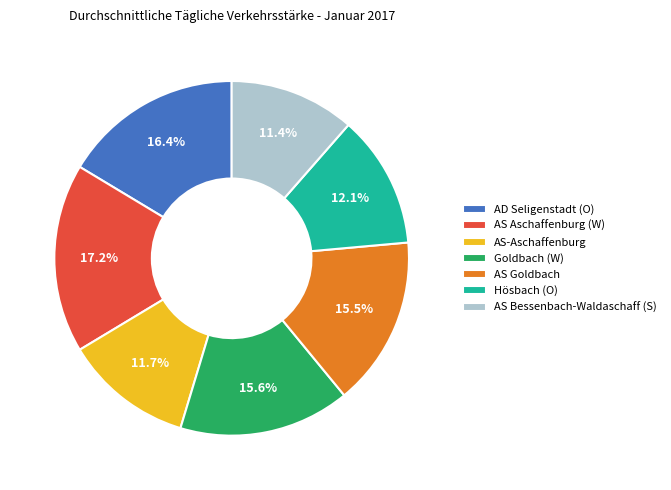

Does Hösbach (O) represent more than half of the total?

No